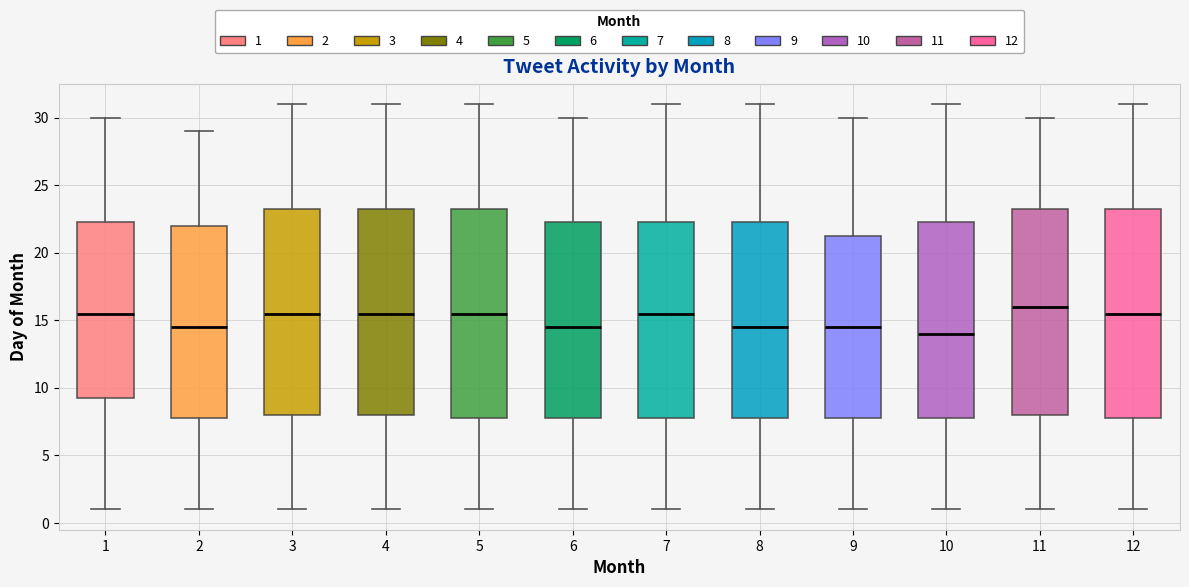

Which box's median line is the lowest?

10